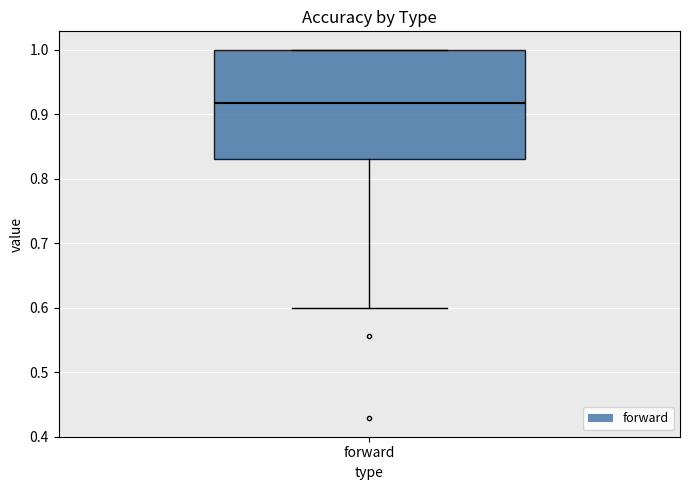

Transcribe this box plot: give where the median line is, the range the box spans, and where the two whiskers end, as read against the y-axis. The values are not printed on the chart, so give them approximately, as read against the axis.

median 0.92, box 0.83 to 1.00, whiskers 0.60 to 1.00